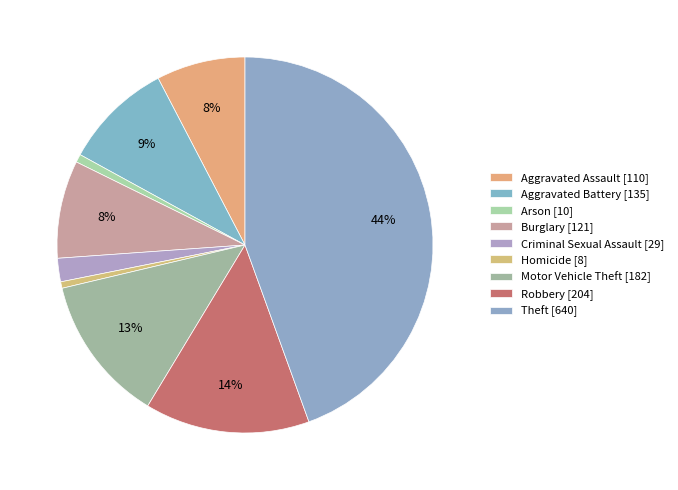

What percentage is the Burglary slice, to the nearest percent?

8%